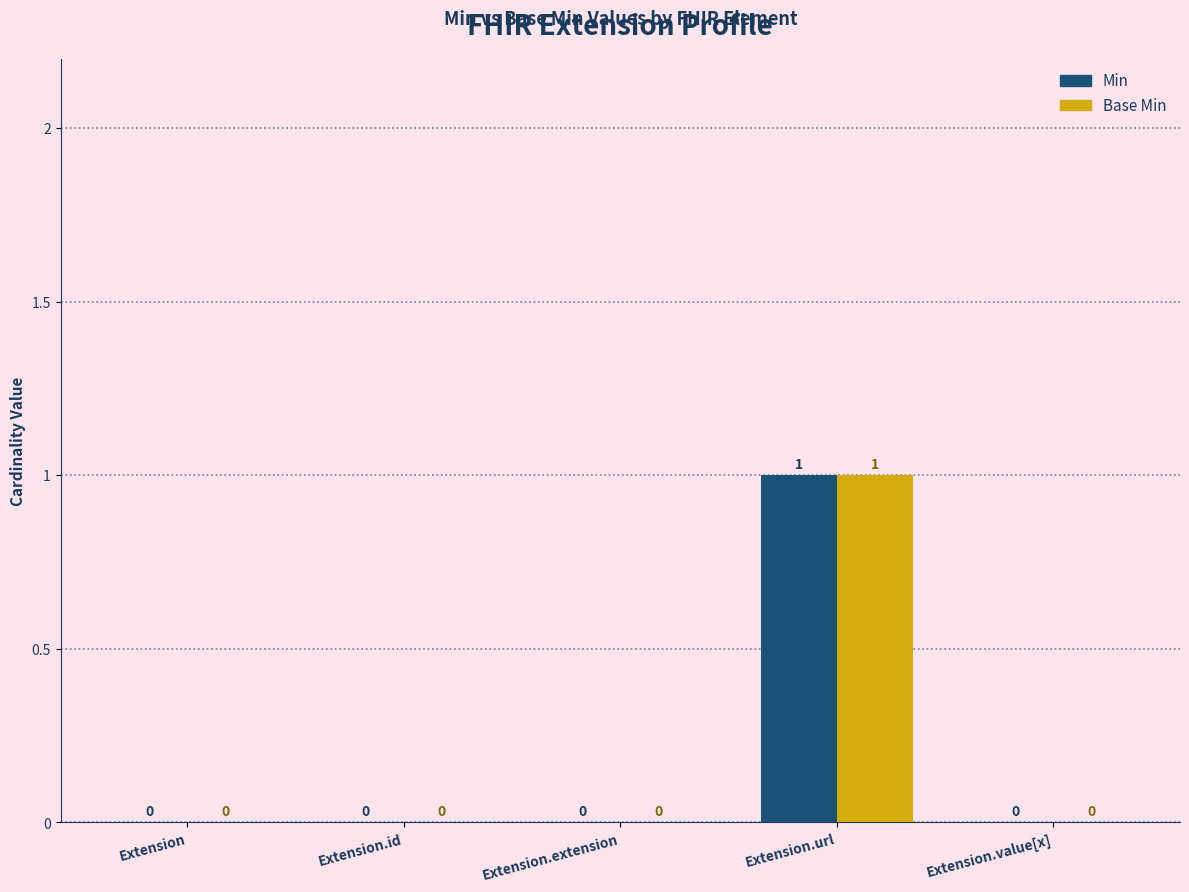

At which category is the sum across all series the highest?

Extension.url